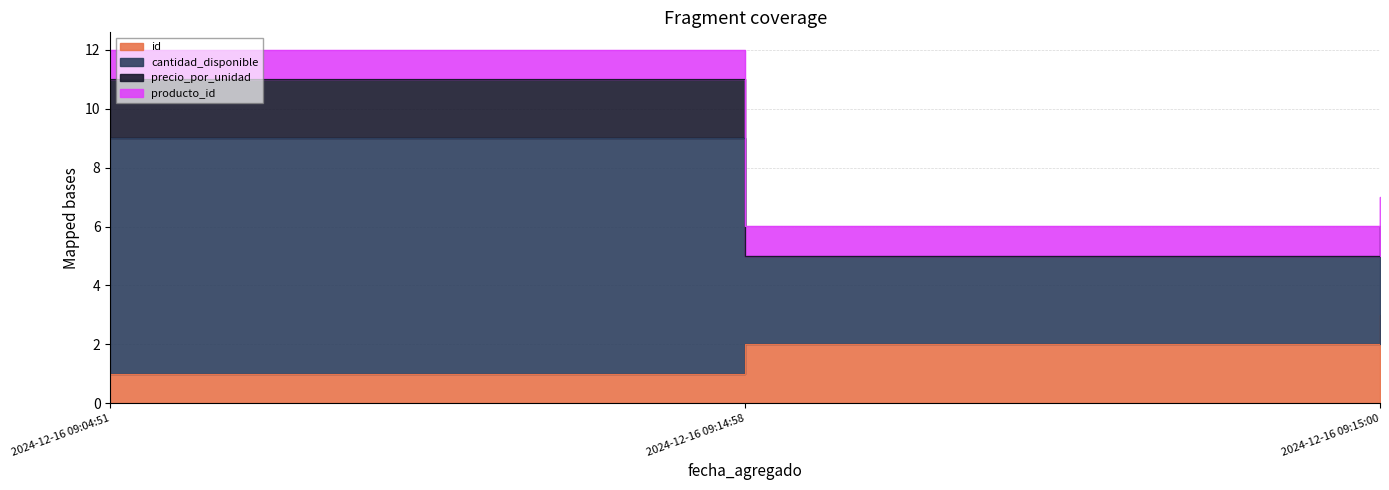

The id series shows 1.0 at 2024-12-16 09:04:51. True or false?

True